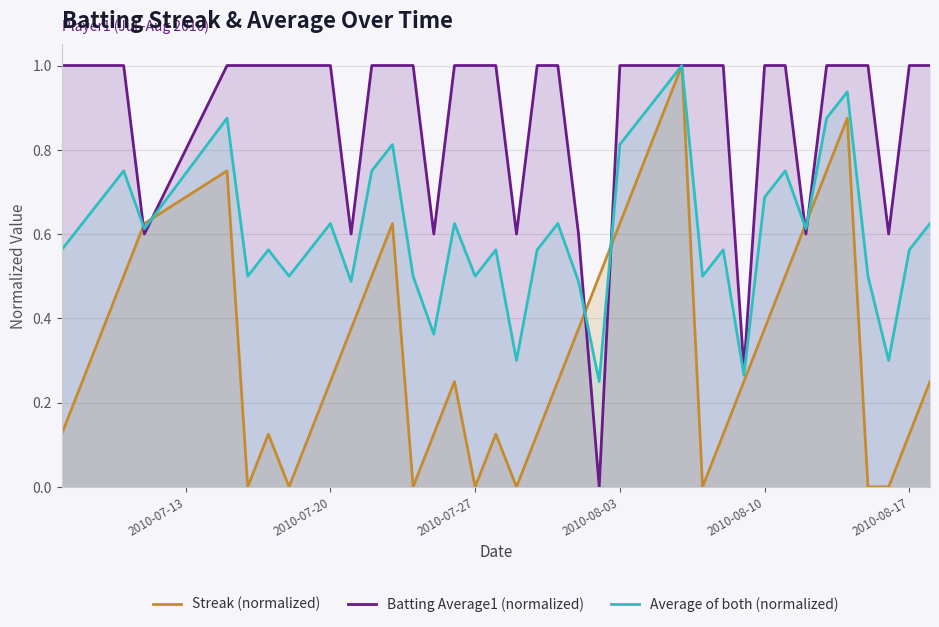

Which series has the largest total across all categories?

Batting Average1 (normalized)